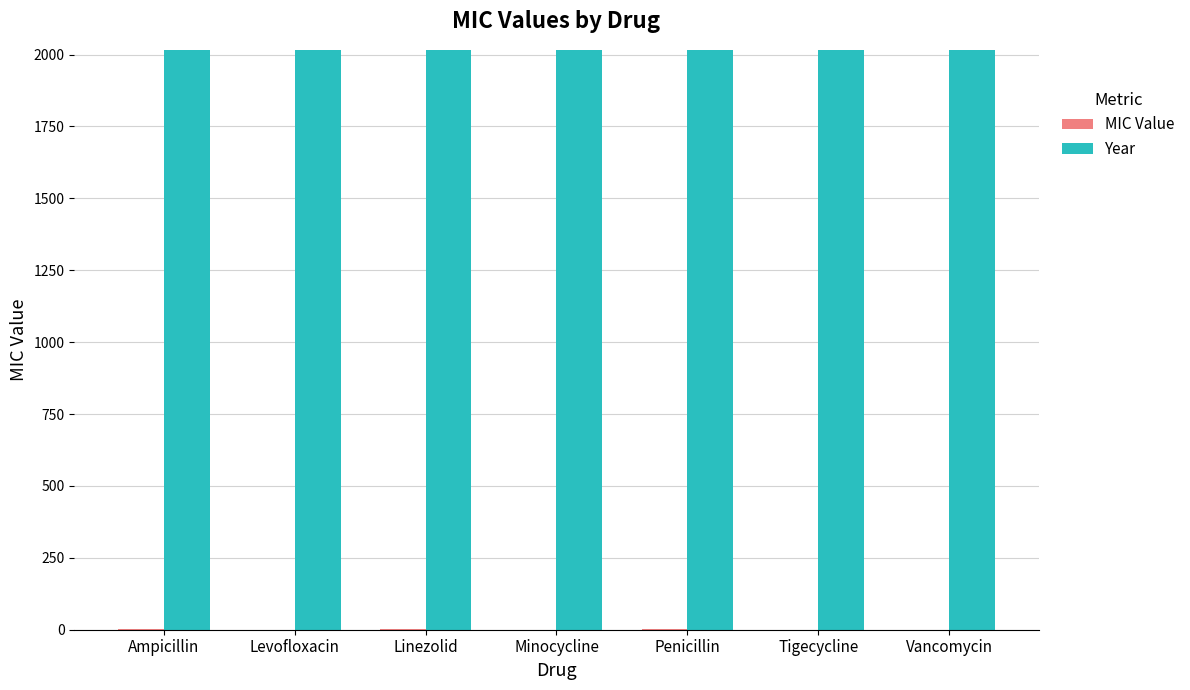

The value of Year at Vancomycin is 2925.4. True or false?

False